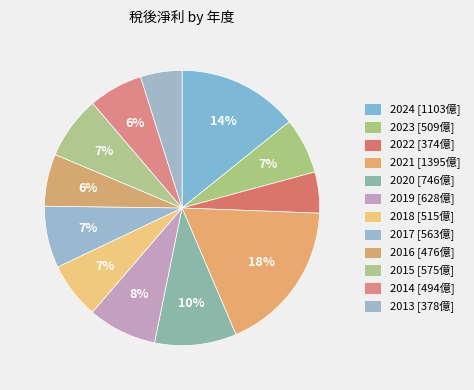

Rank the categories by value from lowest to highest.

2022, 2013, 2016, 2014, 2023, 2018, 2017, 2015, 2019, 2020, 2024, 2021